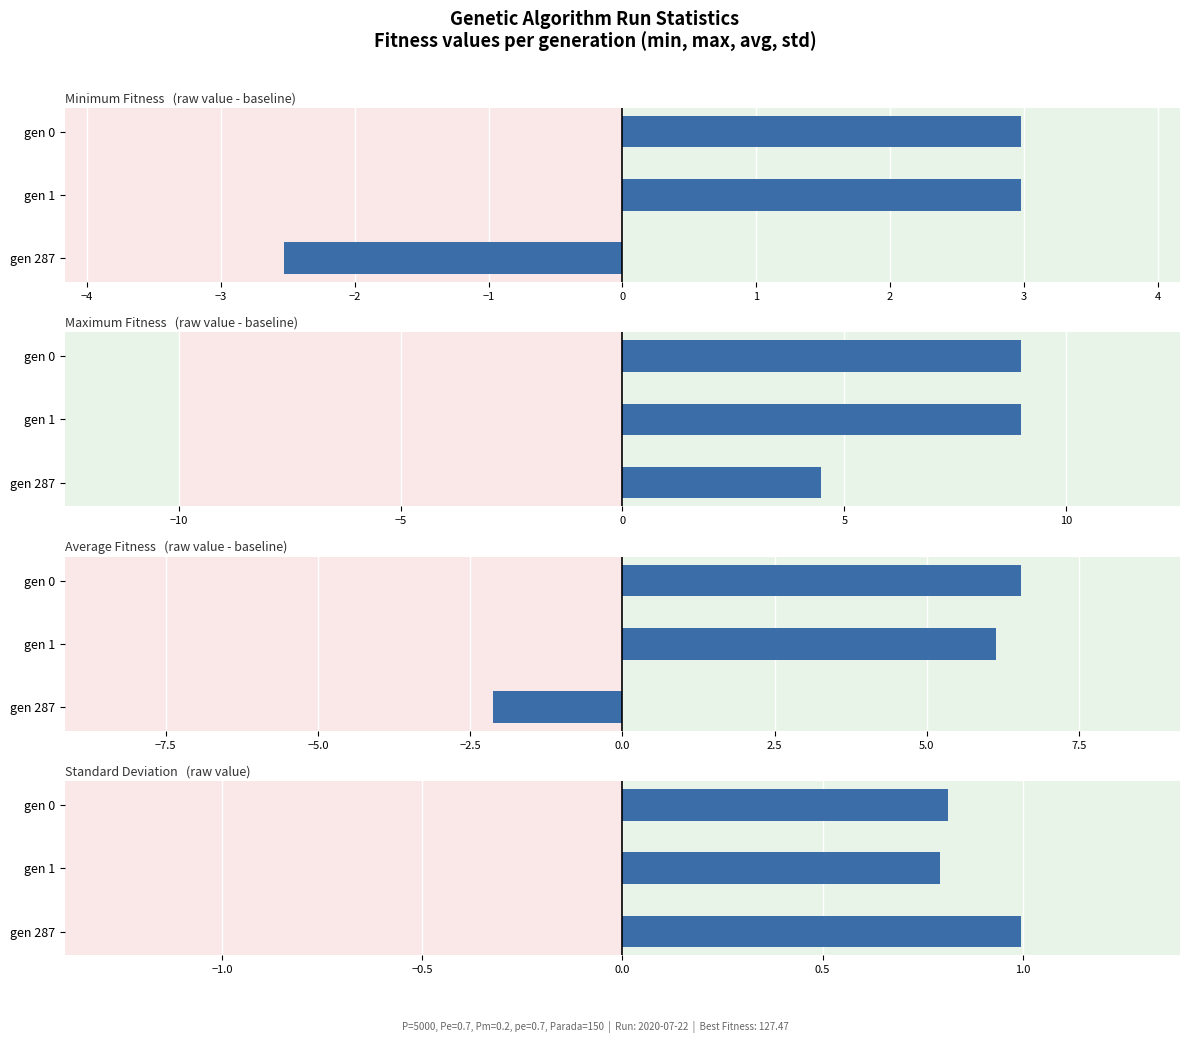

Is the value of std at gen 0 greater than the value of min at gen 1?

No